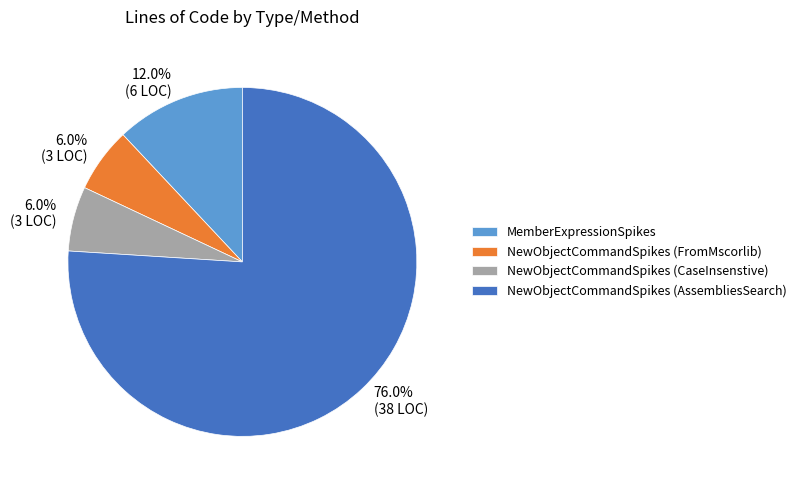

What percentage do NewObjectCommandSpikes (CaseInsenstive) and NewObjectCommandSpikes (AssembliesSearch) together represent?

82.0%